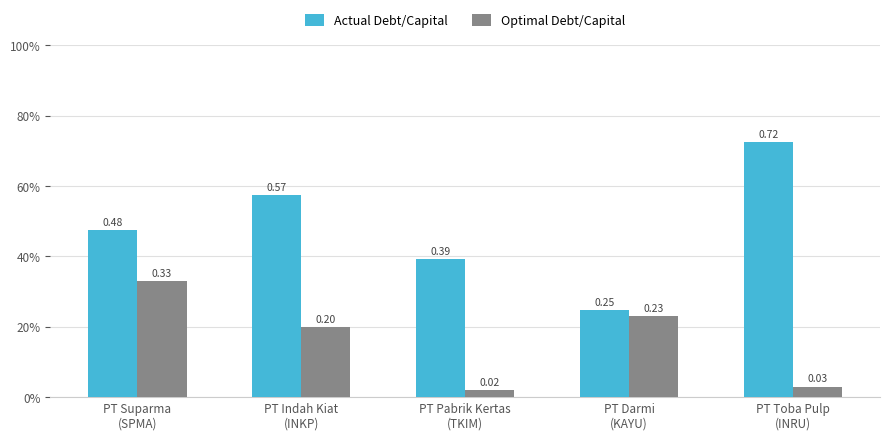

Are the bars horizontal?

No